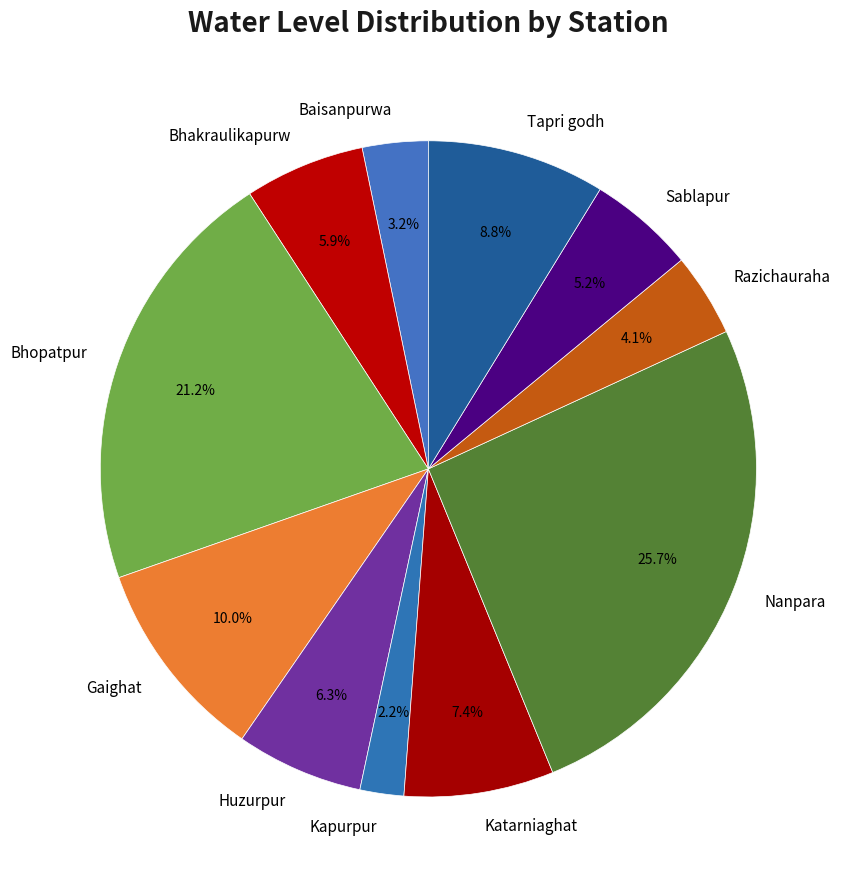

The Huzurpur slice represents 1% of the pie. True or false?

False